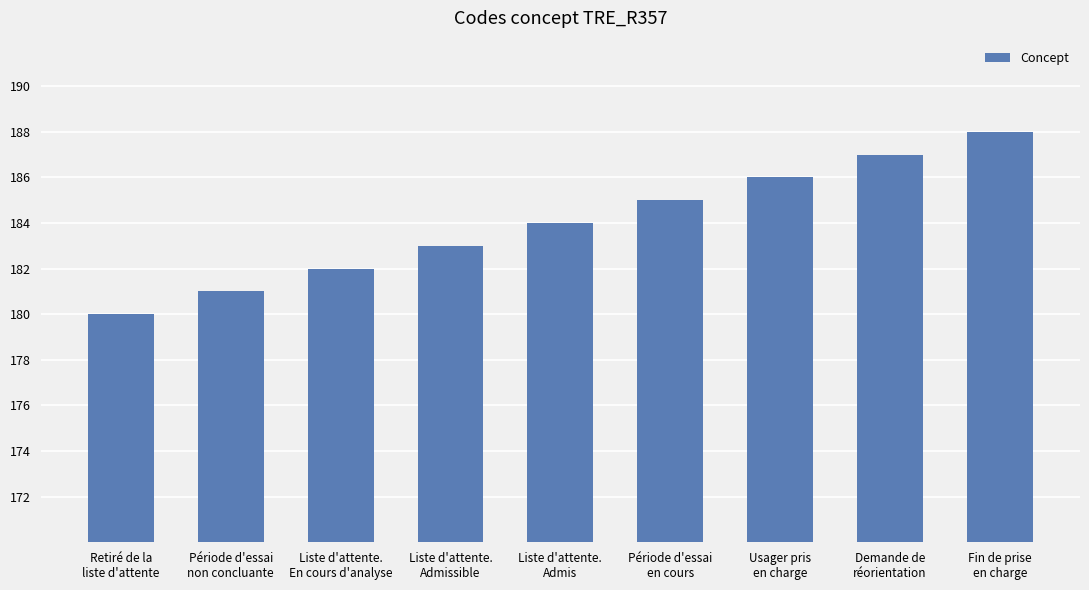

At which label is the value closest to 184?

Liste d'attente.
Admis